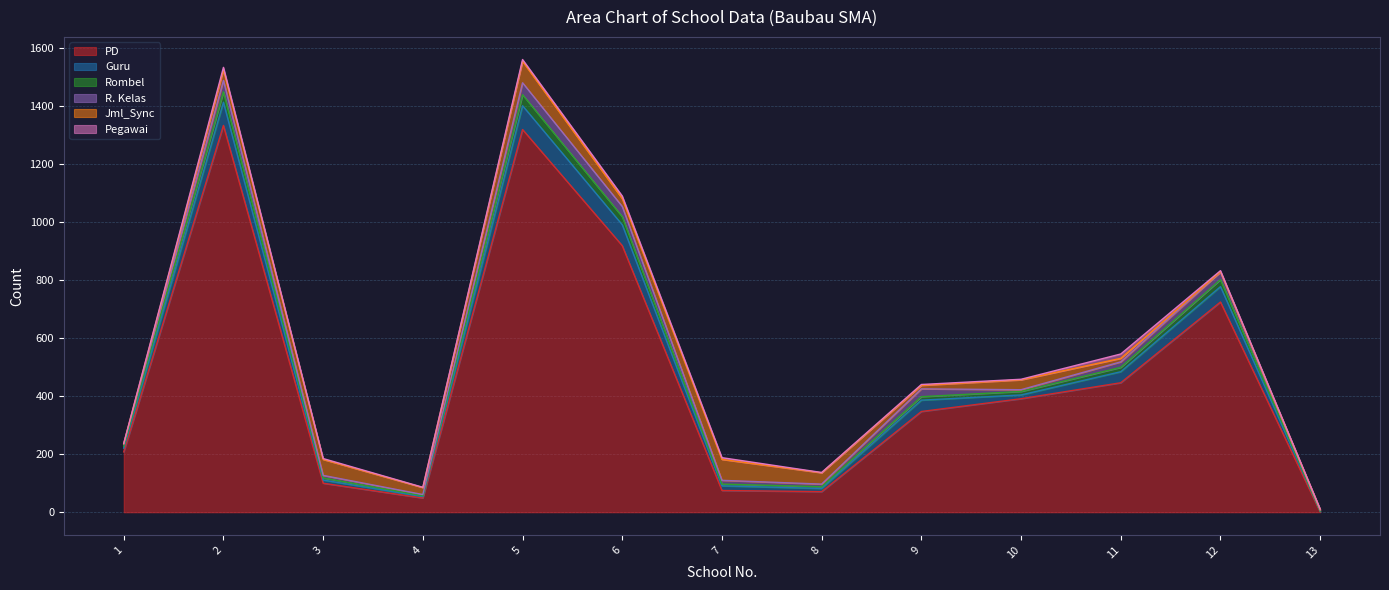

What is the total value across all series at 5?

1559